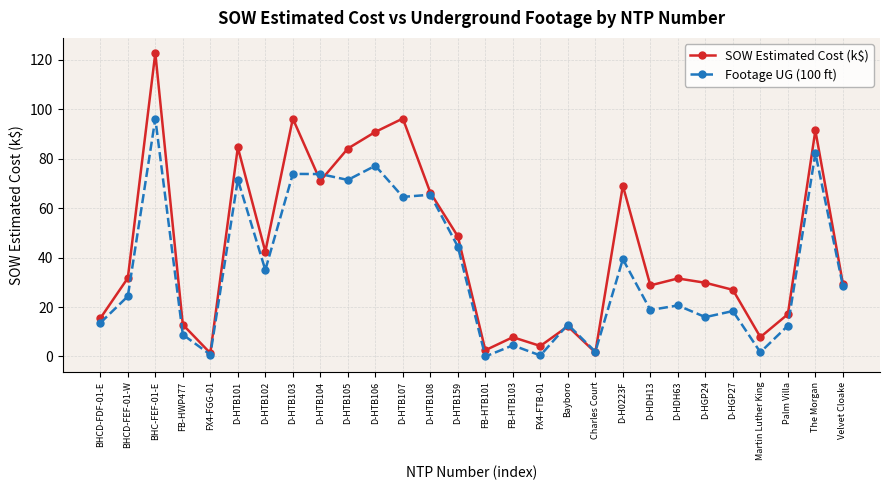

How many values in the SOW Estimated Cost (k$) series are below 31?

14